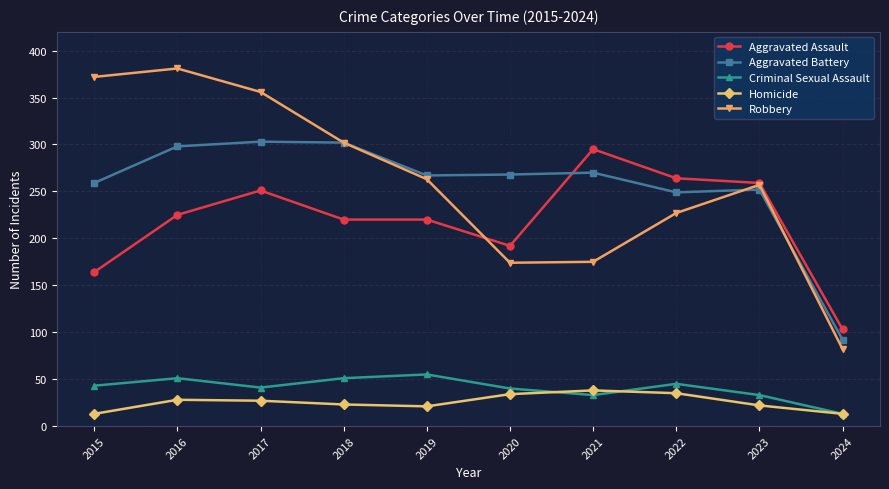

Rank the series at 2015 from lowest to highest value.

Homicide, Criminal Sexual Assault, Aggravated Assault, Aggravated Battery, Robbery